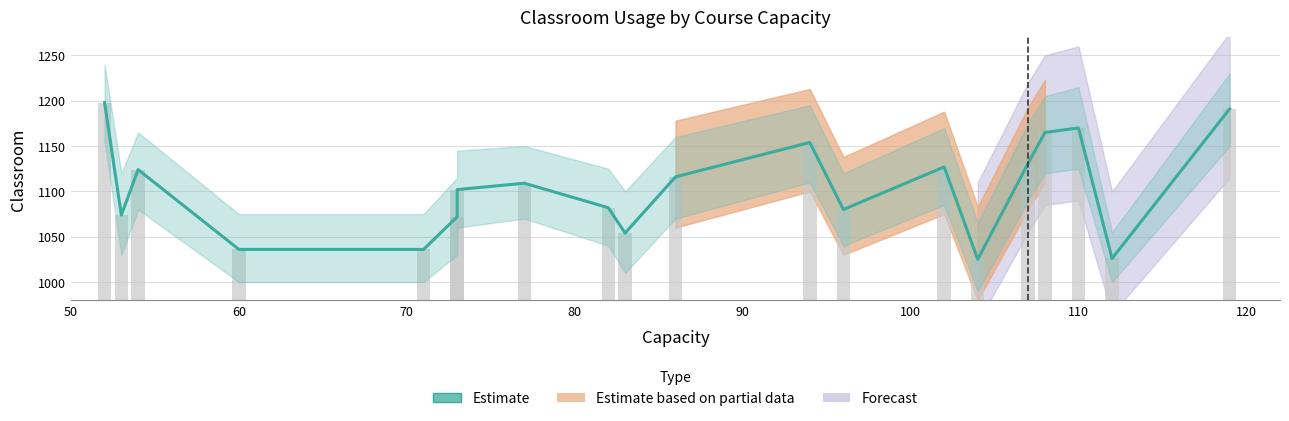

True or false: the data shows 1595 at 100.

False